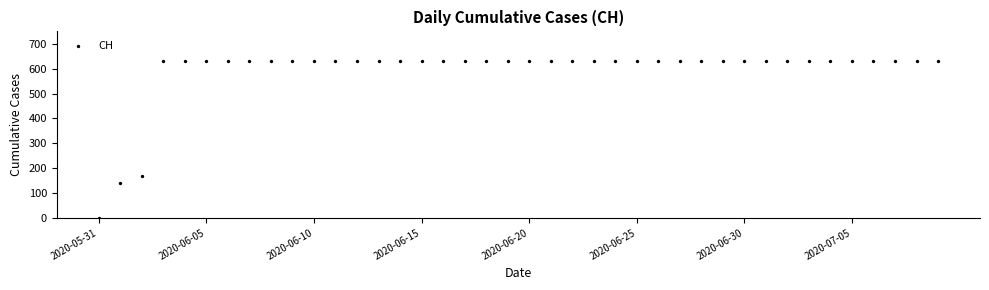

What Y value in the scatter plot is closest to 315?

167